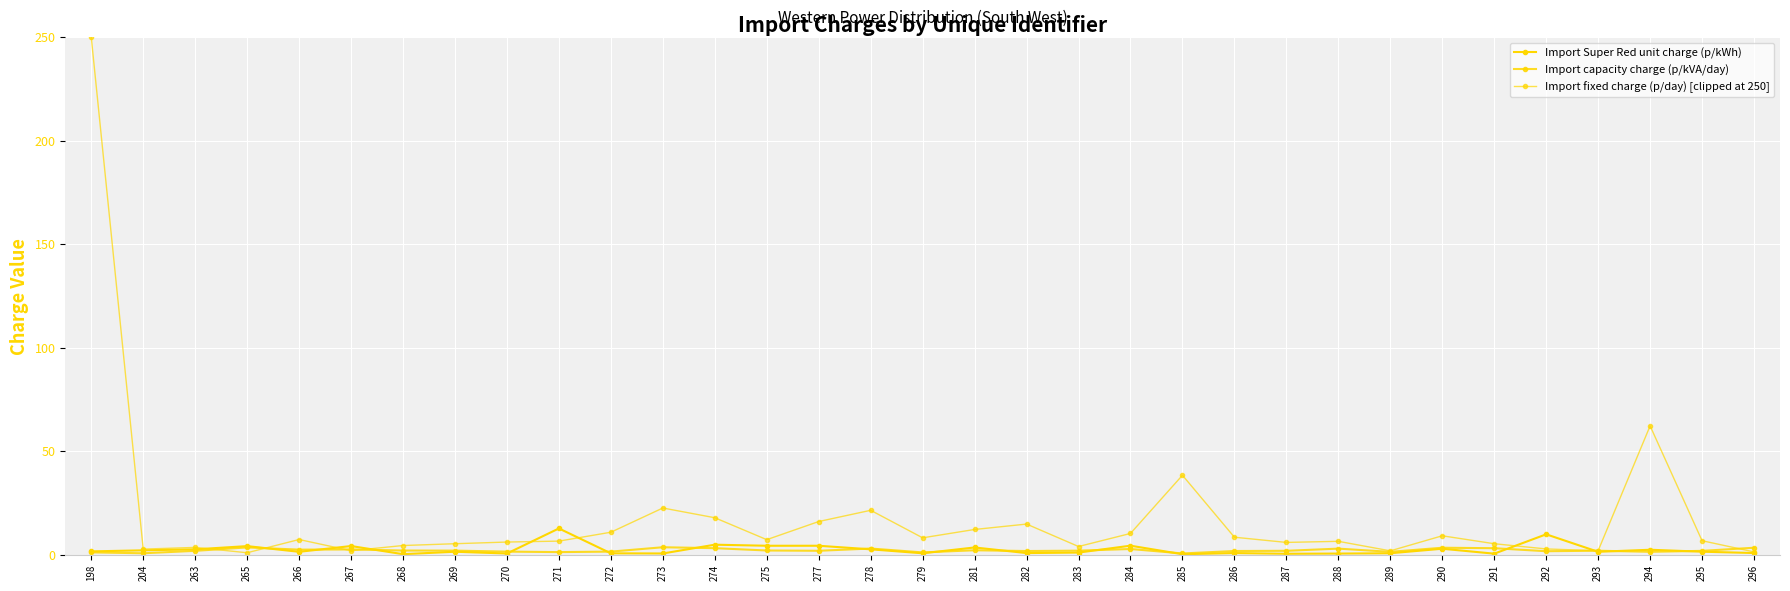

Reading left to right, list all the values displayed in this chart.

Import Super Red unit charge (p/kWh): 1.7	2.2	2.7	4.2	1.5	4.3	0.4	1.5	0.7	12.8	0.8	0.7	4.9	4.4	4.4	2.7	0.8	3.6	0.9	1.1	4.5	0.3	0.9	0.6	0.6	0.8	3.0	0.6	9.9	1.5	2.5	1.5	0.9
Import capacity charge (p/kVA/day): 1.2	0.8	2.0	3.6	2.5	2.6	2.1	2.1	1.6	1.4	1.6	3.7	3.2	2.1	2.0	3.1	1.2	2.2	1.9	2.0	2.9	0.7	1.9	2.0	3.0	1.5	3.5	3.2	1.8	2.0	1.5	1.9	3.5
Import fixed charge (p/day) [clipped at 250]: 250.0	2.8	3.6	1.0	7.4	2.0	4.5	5.4	6.2	6.7	10.9	22.6	17.9	7.4	16.1	21.5	8.2	12.3	14.9	4.0	10.4	38.5	8.5	6.0	6.6	2.0	9.2	5.4	2.9	2.0	62.3	6.8	1.4